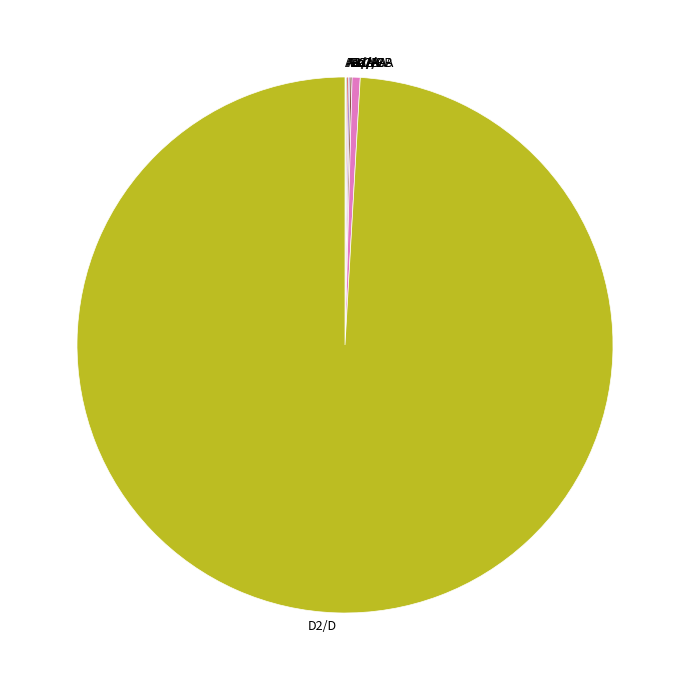

Does any single category account for the majority?

Yes